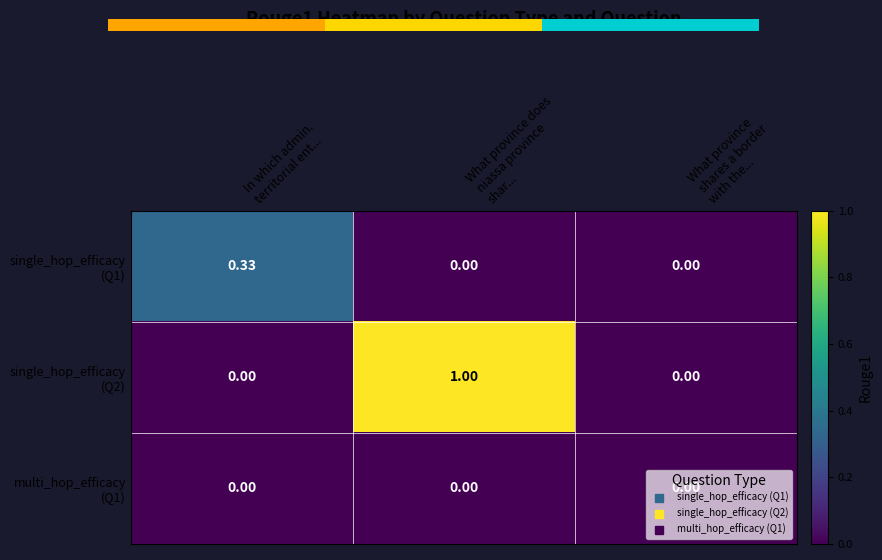

What is the average value of the single_hop_efficacy (Q2) series?

0.3